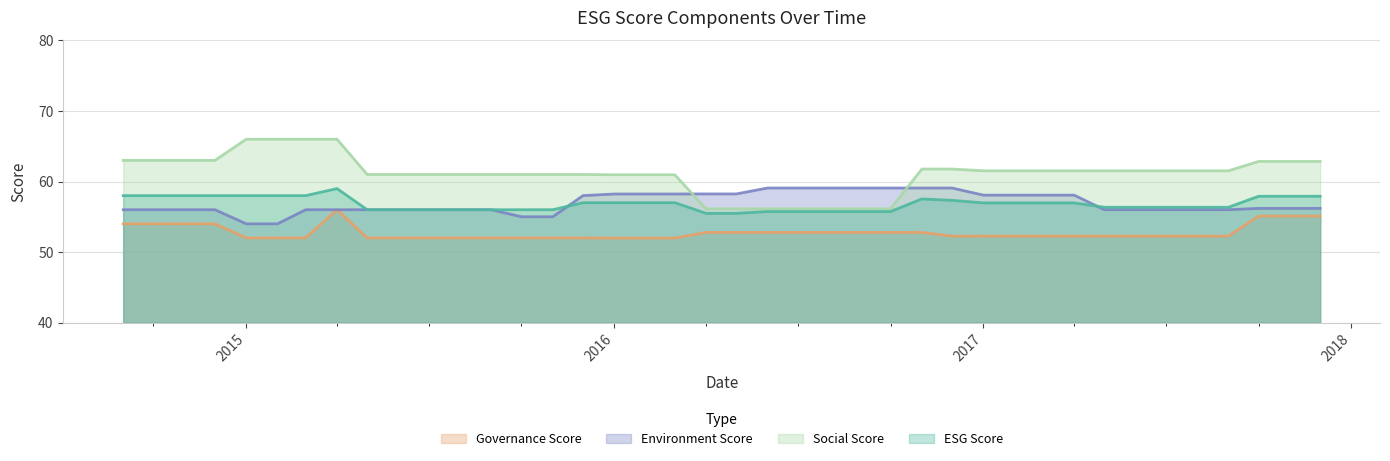

What is the sum of all governanceScore values?

2110.1